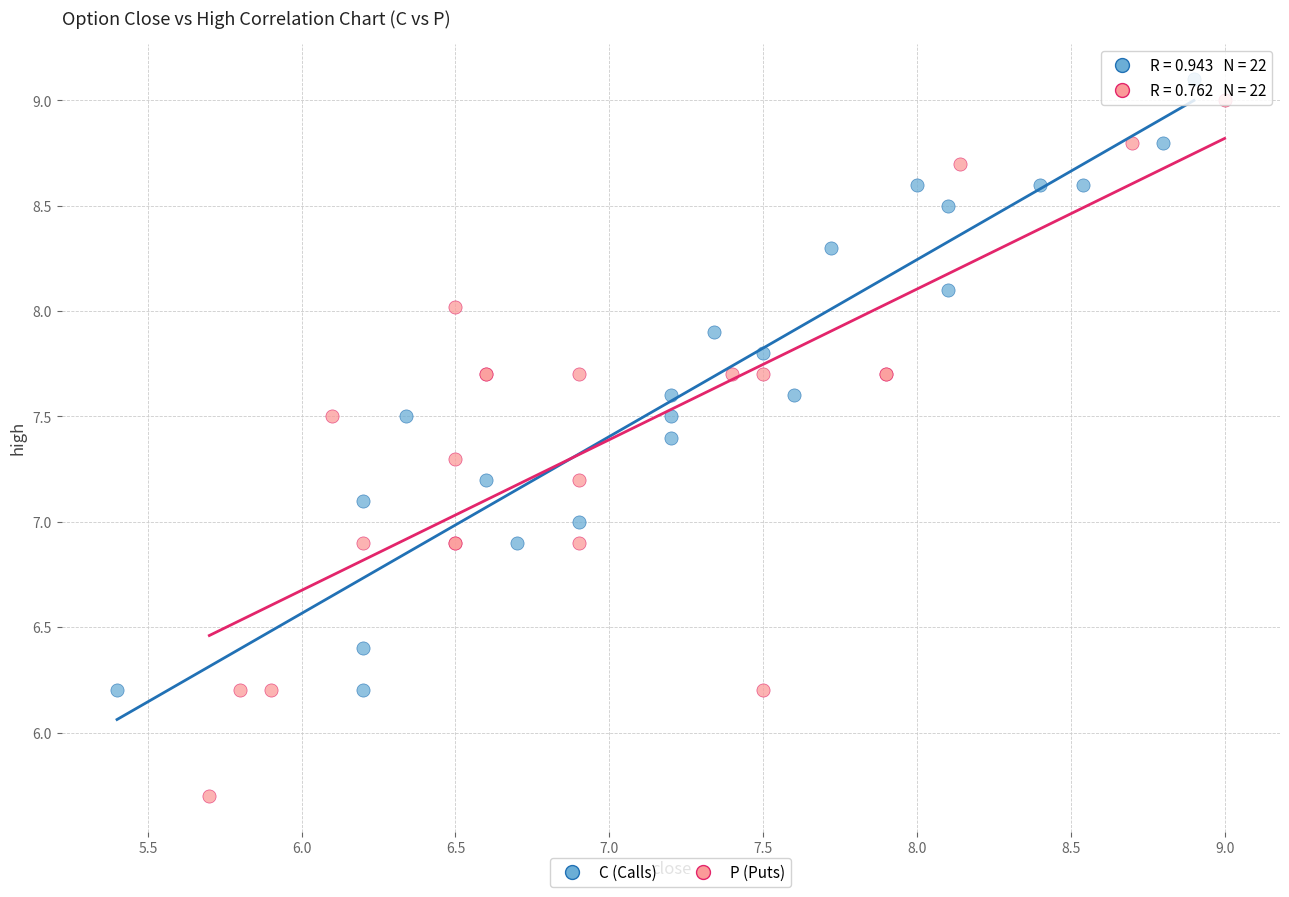

Which series has the largest Y range (max minus min)?

P (Puts)